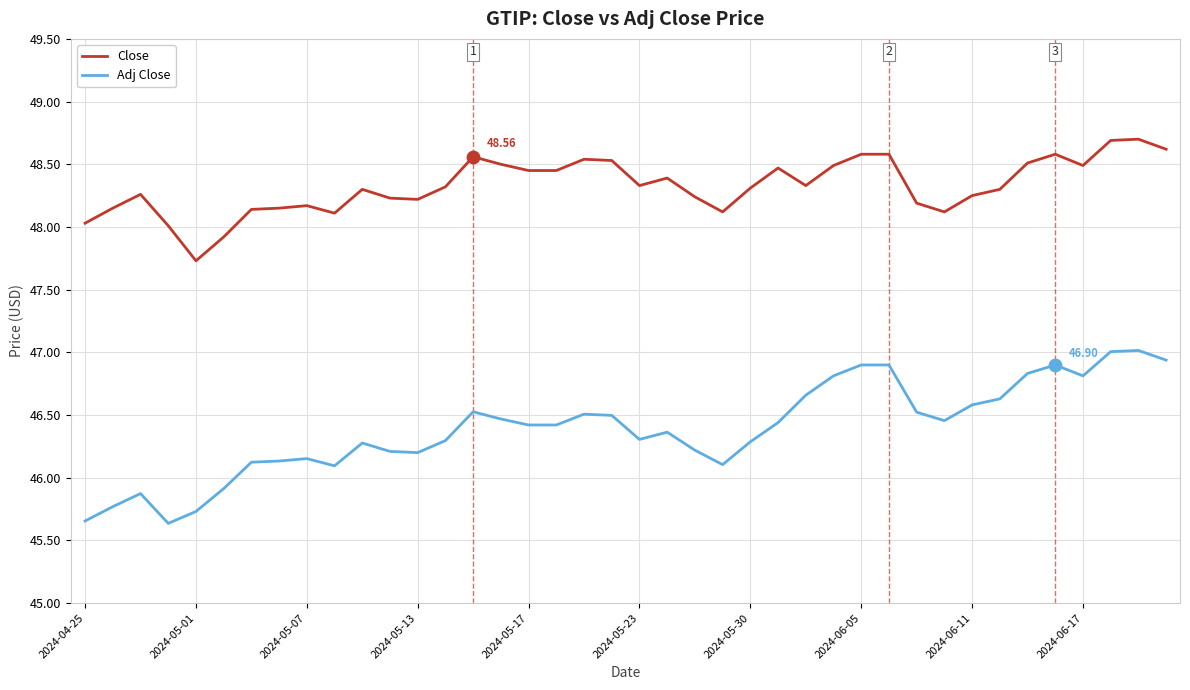

What is the difference between the maximum and minimum values in the Adj Close series?

1.4